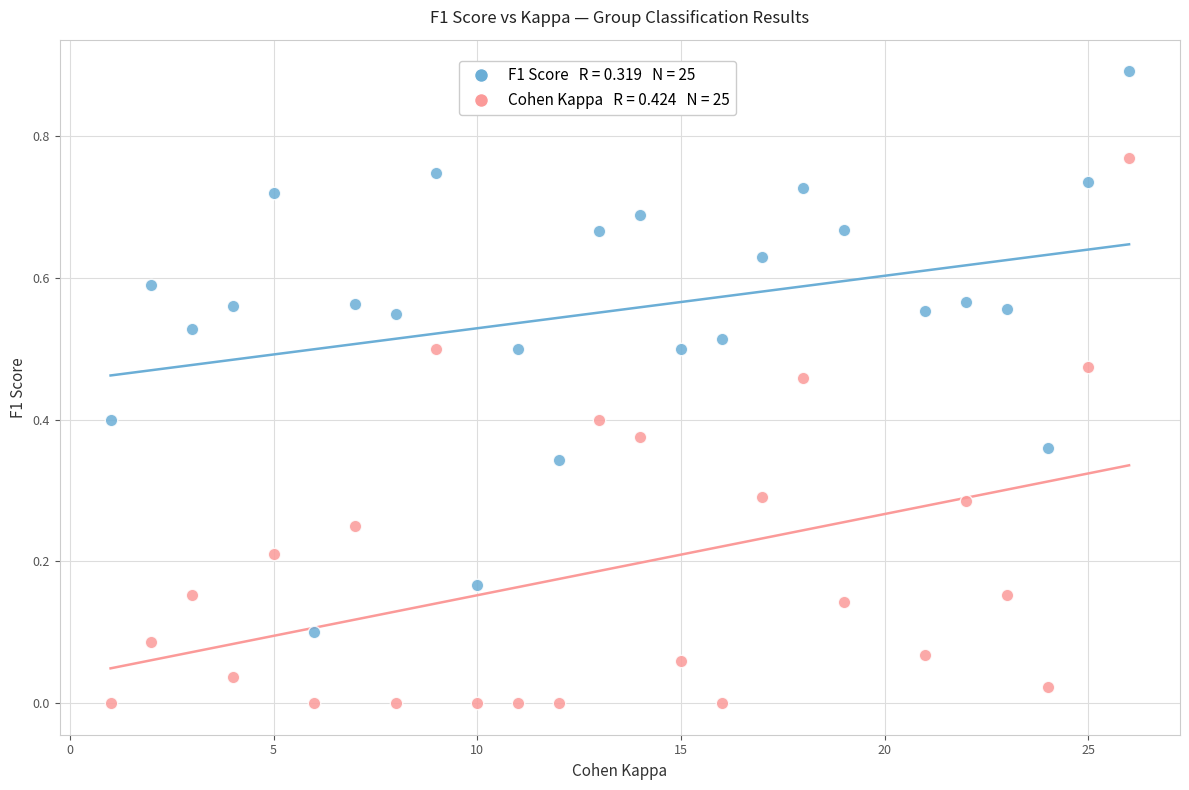

Across all data points, what is the range of Y values (max minus min)?

0.9